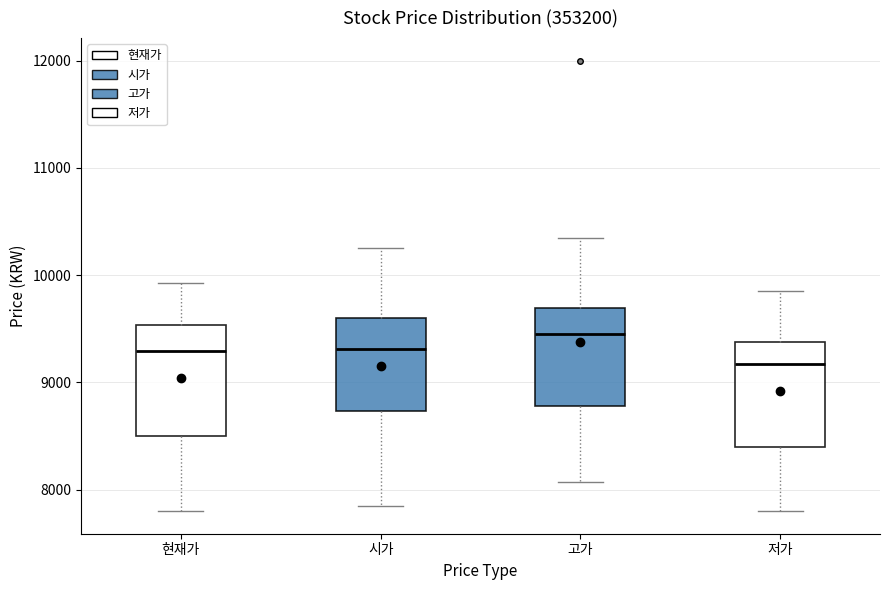

Reading left to right, read every box against the y-axis: the position of its median line, the range the box covers, and the ends of its whiskers. The values are not printed on the chart, so give them approximately, as read against the axis.

현재가: median 9300, box 8500 to 9500, whiskers 7800 to 9900
시가: median 9300, box 8700 to 9600, whiskers 7900 to 10300
고가: median 9500, box 8800 to 9700, whiskers 8100 to 10400
저가: median 9200, box 8400 to 9400, whiskers 7800 to 9900